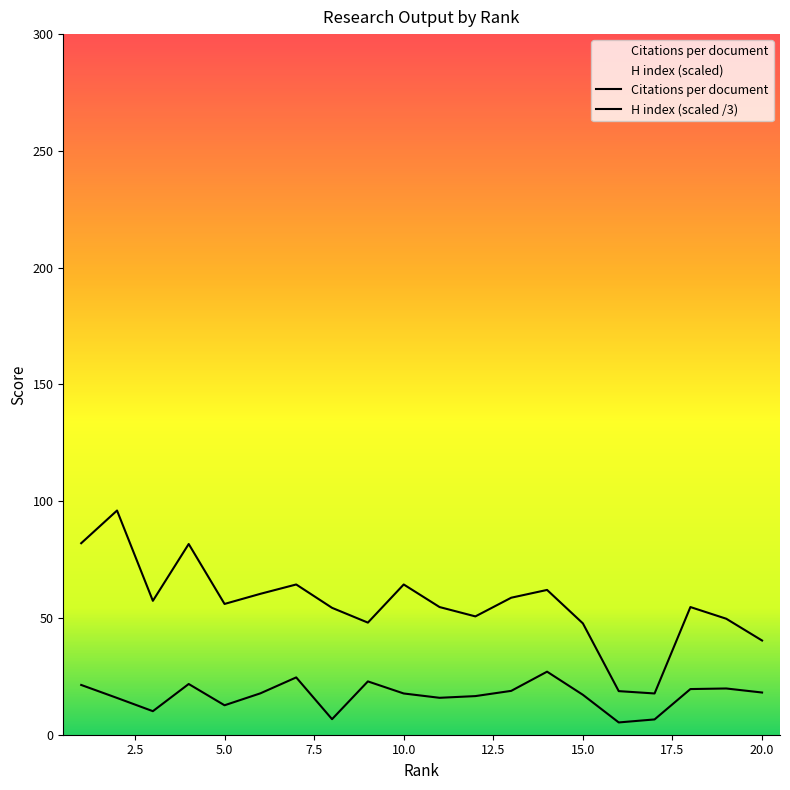

What is the average value of the H index series?

56.0